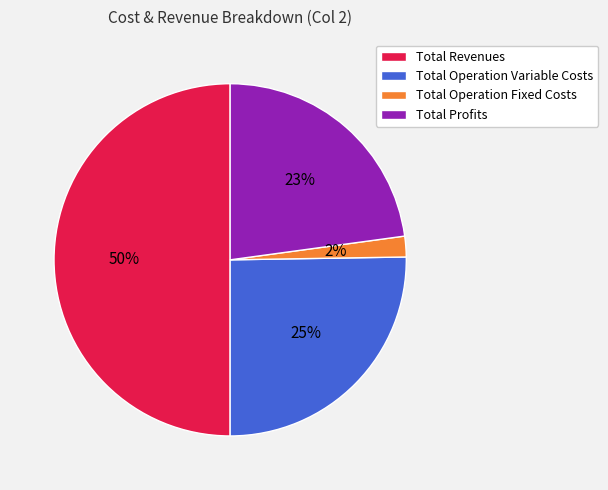

Rank the categories by value from lowest to highest.

Total Operation Fixed Costs, Total Profits, Total Operation Variable Costs, Total Revenues